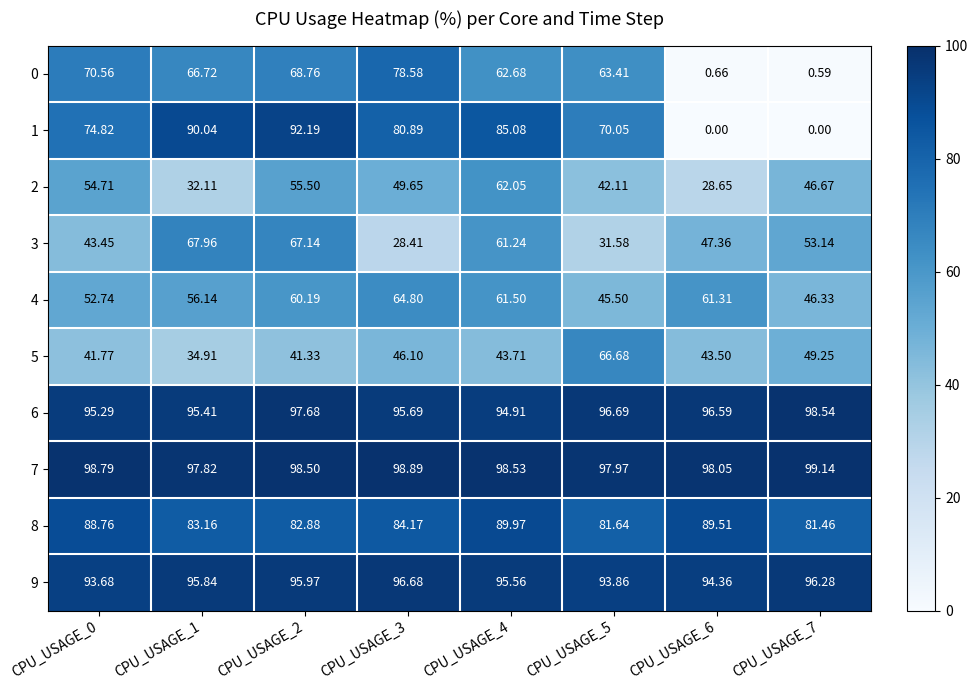

Rank the series at CPU_USAGE_0 from highest to lowest value.

7, 6, 9, 8, 1, 0, 2, 4, 3, 5